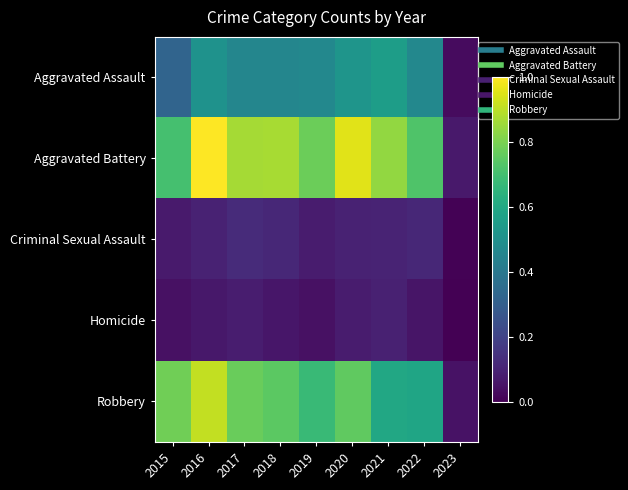

How many distinct data groups are displayed?

5